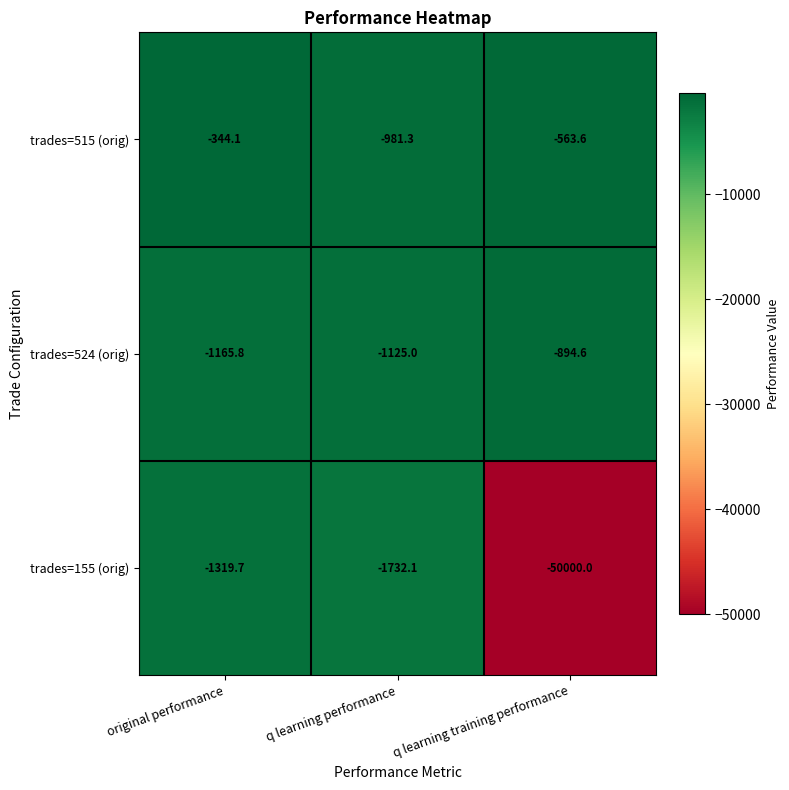

What is the total value across all series at q learning performance?

-3838.4